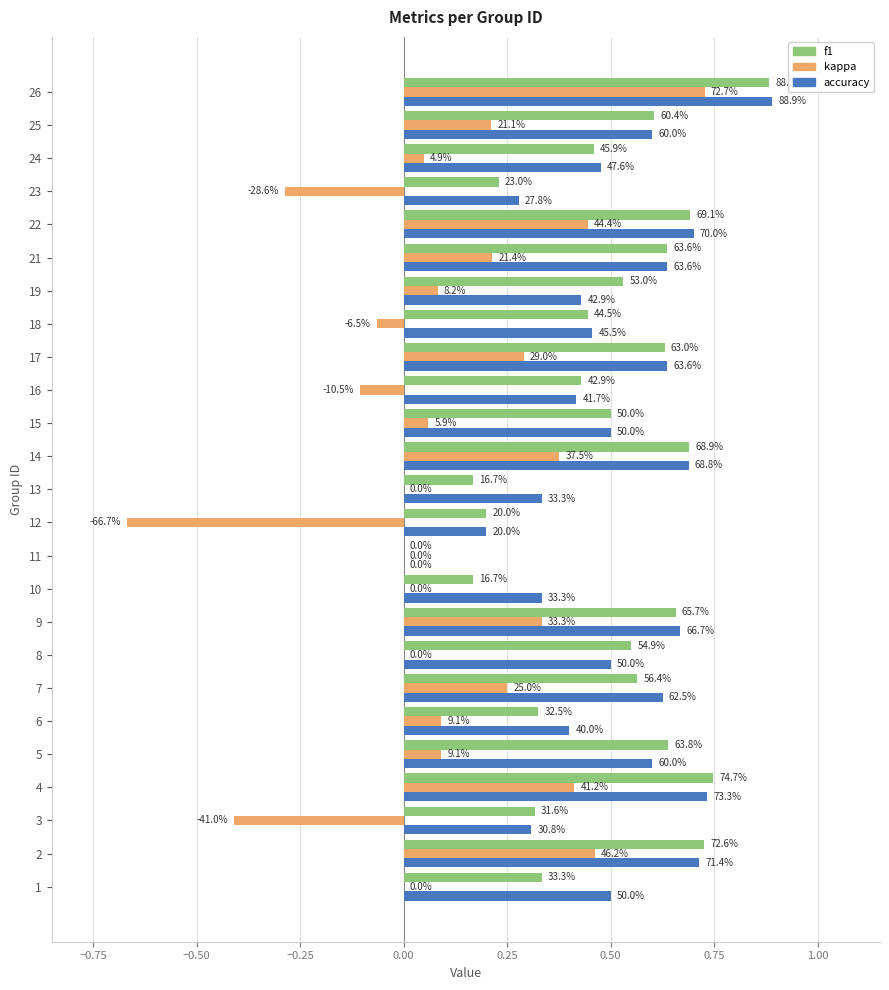

List the series in order of their peak value, highest first.

accuracy, f1, kappa